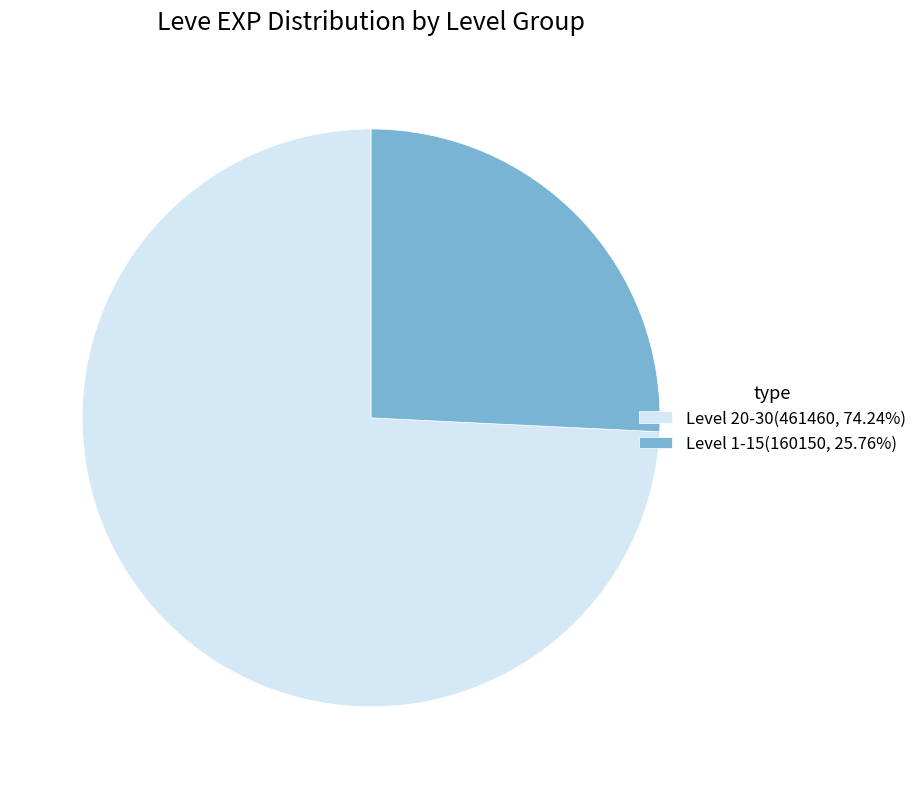

Approximately how many times larger is the value at Level 1-15(160150, 25.76%) compared to Level 20-30(461460, 74.24%)?

0.3